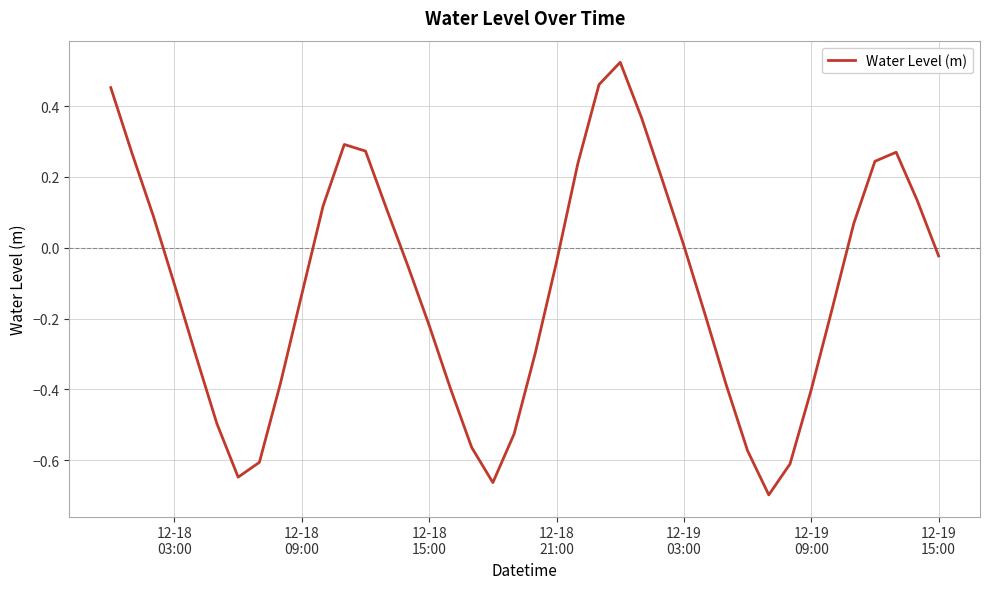

How many interior local peaks (higher than both neighbors) does the data have?

3